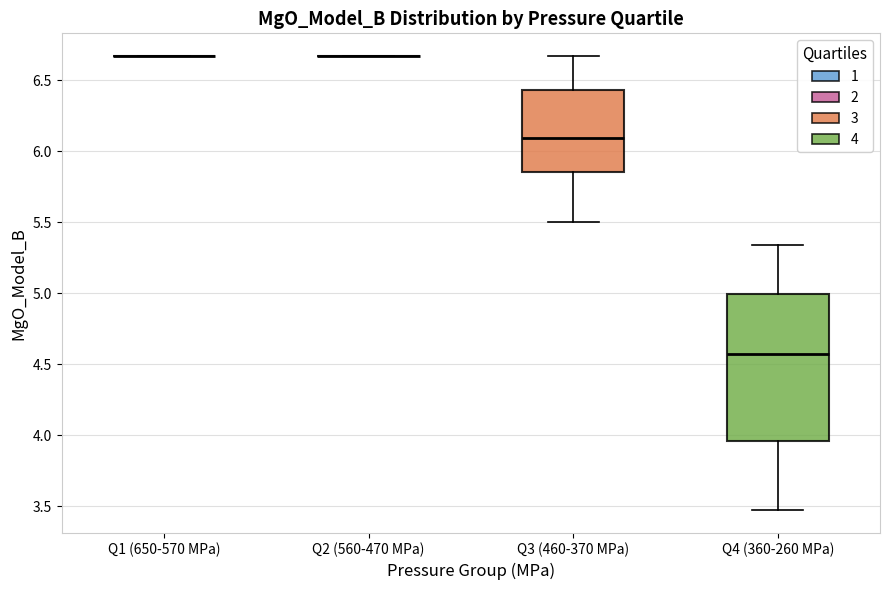

Which box is the tallest, from its lower edge to its upper edge?

Q4 (360-260 MPa)